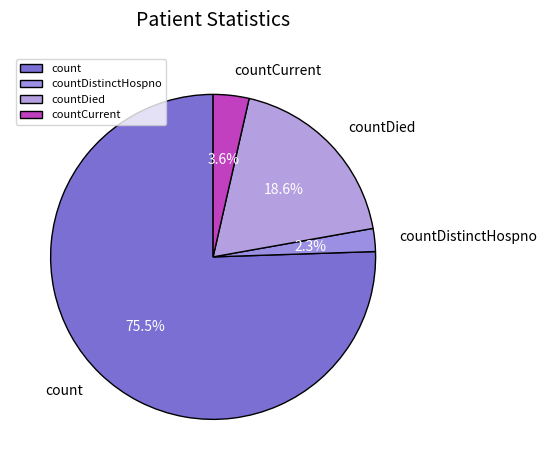

True or false: count accounts for 61% of the total.

False